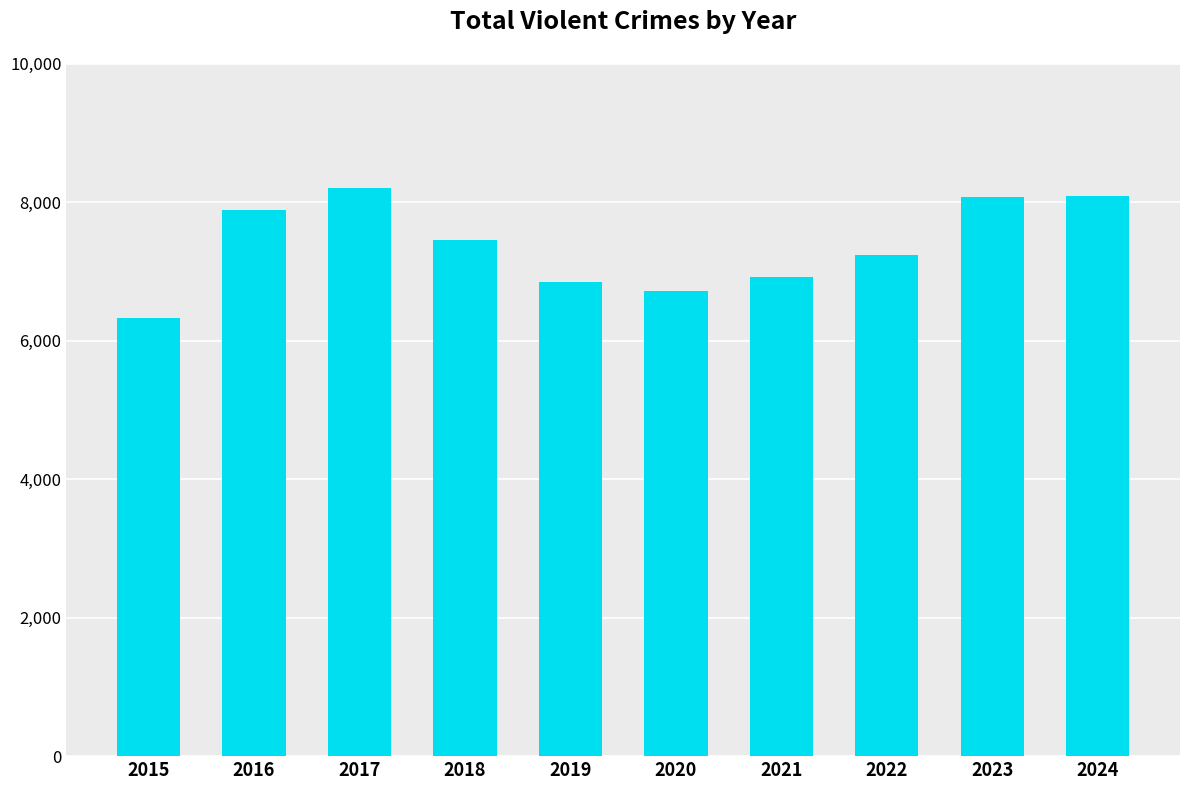

The value at 2024 is 13902. True or false?

False